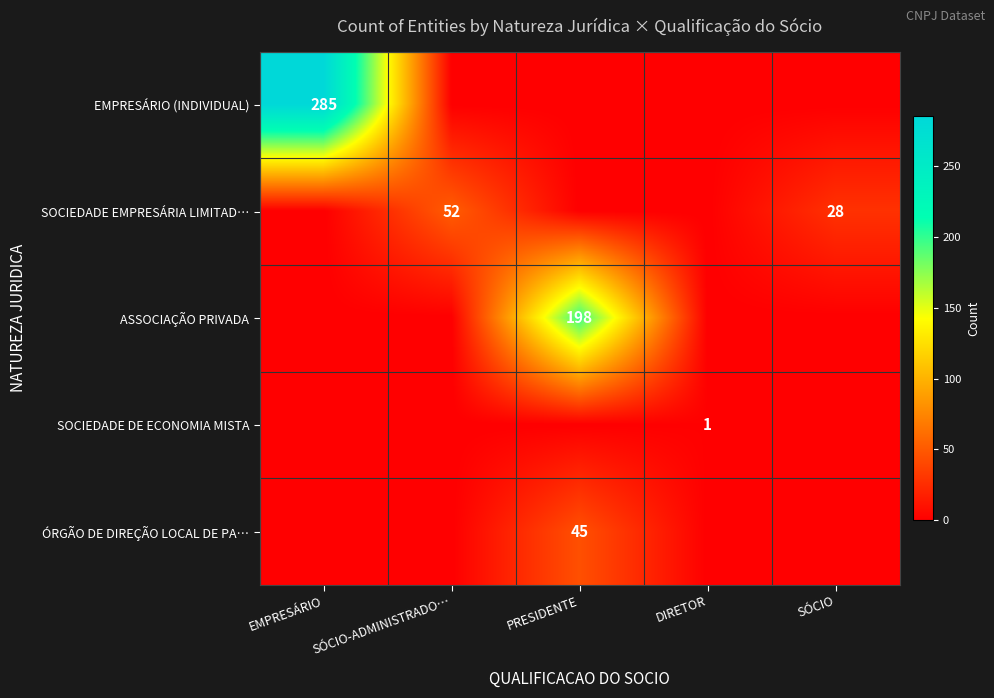

What is the greatest value displayed?

285